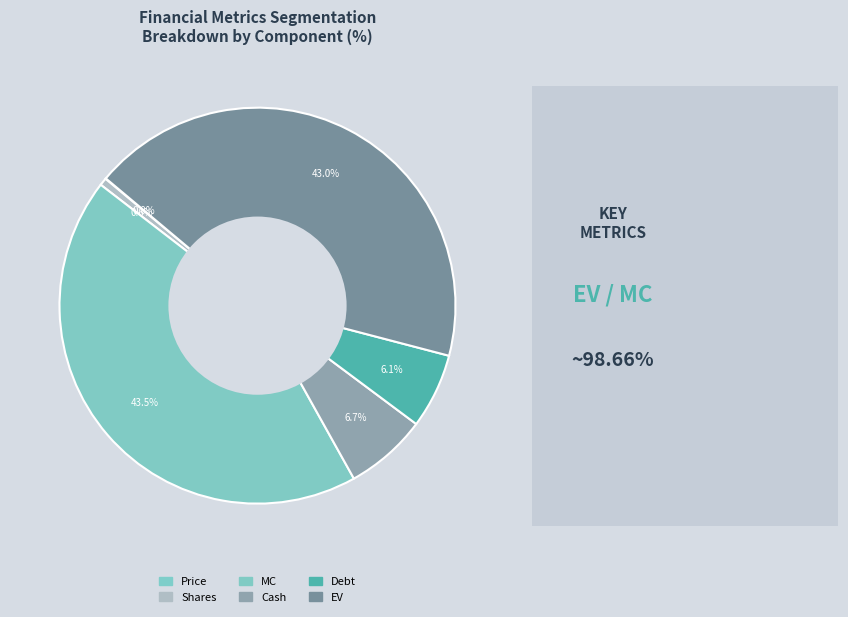

Rank the categories by value from highest to lowest.

MC, EV, Cash, Debt, Shares, Price